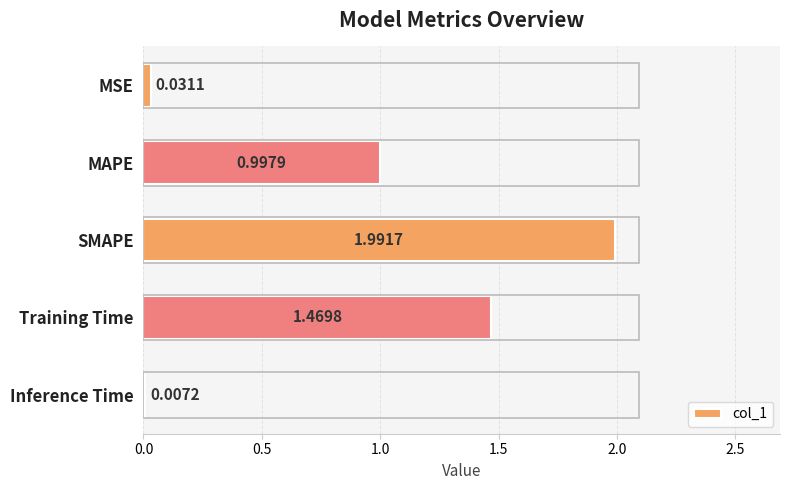

Between Training Time and Inference Time, which is larger?

Training Time